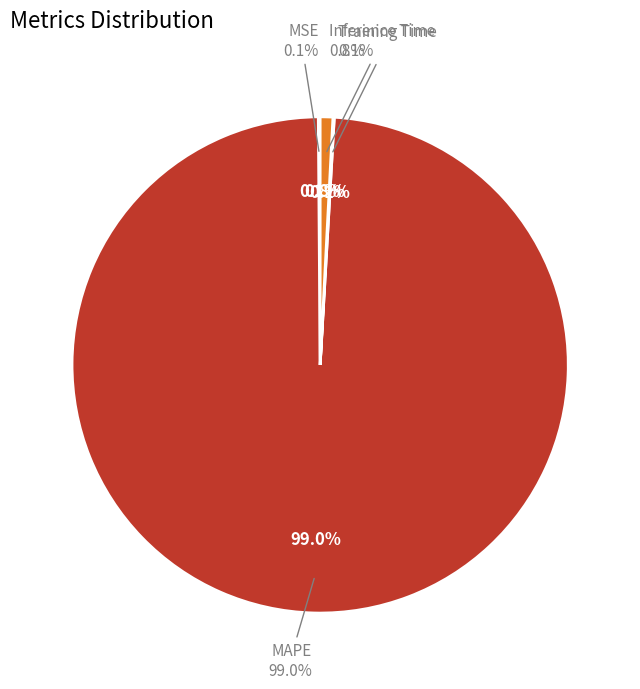

True or false: MSE accounts for 1% of the total.

False